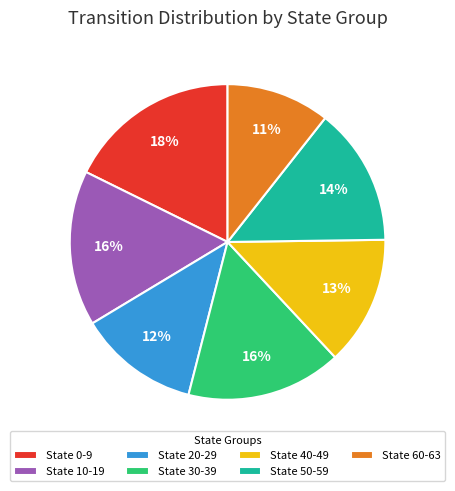

To the nearest percent, what percentage of the pie is State 30-39?

16%